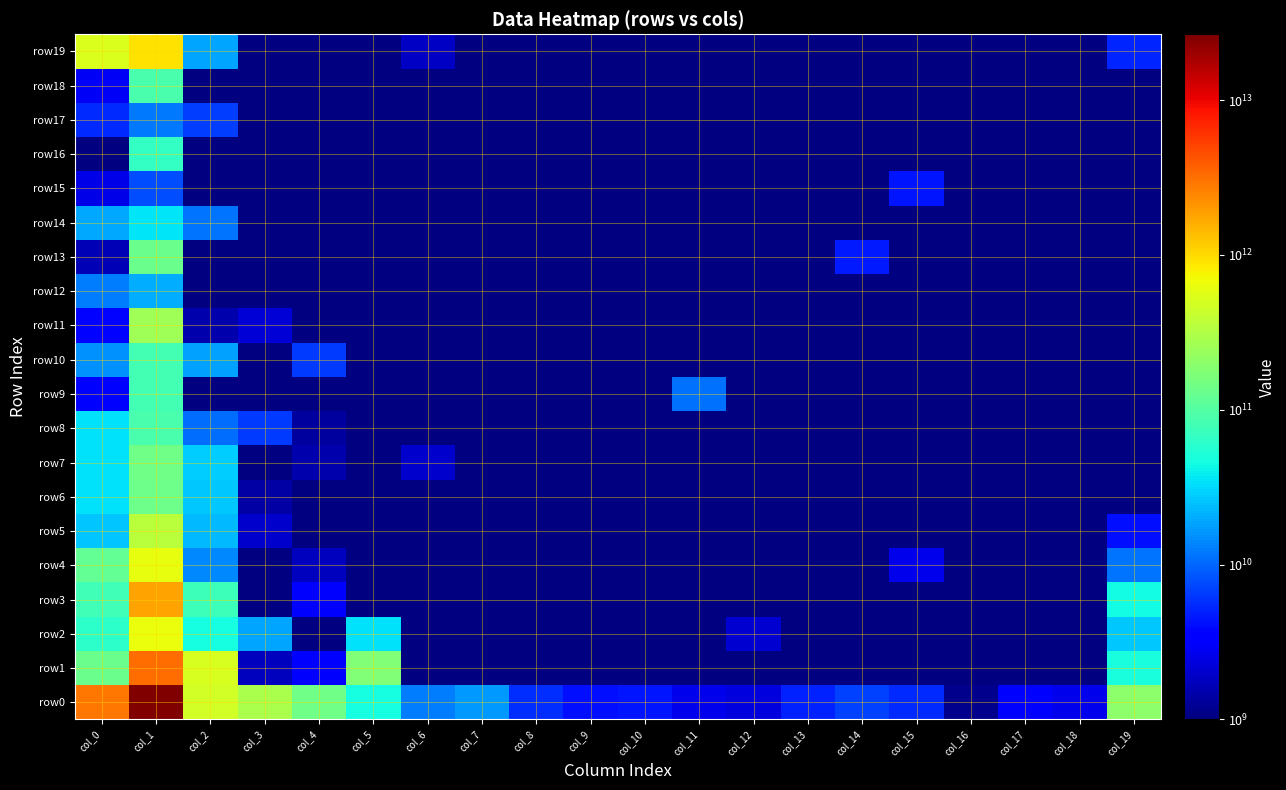

Reading left to right, transcribe all the data shown in this chart.

row0: col_0=2907327851363	col_1=26622785223619	col_2=461130680582	col_3=286853997249	col_4=139583397479	col_5=45865890141	col_6=12752784706	col_7=16369940836	col_8=5614529770	col_9=4106417354	col_10=4421171369	col_11=2630603259	col_12=2327454998	col_13=5003721644	col_14=6775507141	col_15=5527624187	col_16=1131021967	col_17=3162814125	col_18=2626009233	col_19=205431513478
row1: col_0=131826890725	col_1=3270845603288	col_2=516605020104	col_3=1780534798	col_4=3211735824	col_5=175133091287	col_6=1000000	col_7=1021848785	col_8=9132653	col_9=1000000	col_10=1000000	col_11=1000000	col_12=1000000	col_13=1000000	col_14=1000000	col_15=1000000	col_16=1000000	col_17=1000000	col_18=1000000	col_19=48510148229
row2: col_0=60599118649	col_1=645076633056	col_2=47406152658	col_3=18525544764	col_4=930010828	col_5=34413090093	col_6=14130676	col_7=1000000	col_8=1000000	col_9=1000000	col_10=1000000	col_11=1000000	col_12=2072051712	col_13=1000000	col_14=1000000	col_15=1000000	col_16=1000000	col_17=1000000	col_18=1000000	col_19=27033588601
row3: col_0=78710144289	col_1=1819217613751	col_2=76187800360	col_3=307046028	col_4=3175759513	col_5=19167560	col_6=565077288	col_7=66670780	col_8=1000000	col_9=1000000	col_10=1000000	col_11=1000000	col_12=1000000	col_13=1000000	col_14=1000000	col_15=1000000	col_16=1000000	col_17=1000000	col_18=1000000	col_19=45239237830
row4: col_0=121838215629	col_1=622496411455	col_2=14317953732	col_3=1036858489	col_4=1788503046	col_5=85827149	col_6=447375446	col_7=1000000	col_8=1000000	col_9=1000000	col_10=1000000	col_11=1000000	col_12=1000000	col_13=1000000	col_14=1000000	col_15=2603040000	col_16=1000000	col_17=1000000	col_18=1000000	col_19=11784212691
row5: col_0=25514573020	col_1=359137979766	col_2=22811620110	col_3=2019272718	col_4=189727483	col_5=320648585	col_6=13891404	col_7=1000000	col_8=1000000	col_9=1000000	col_10=1000000	col_11=1000000	col_12=1000000	col_13=1000000	col_14=1000000	col_15=1000000	col_16=1000000	col_17=1000000	col_18=1000000	col_19=4092920468
row6: col_0=34349951373	col_1=136280955608	col_2=26514580233	col_3=1375505740	col_4=91011591	col_5=20801121	col_6=1000000	col_7=1000000	col_8=1000000	col_9=1000000	col_10=1000000	col_11=1000000	col_12=1000000	col_13=1000000	col_14=1000000	col_15=1000000	col_16=1000000	col_17=1000000	col_18=1000000	col_19=1000000
row7: col_0=33307636533	col_1=142712642648	col_2=27838005493	col_3=427990765	col_4=1510249351	col_5=1000000	col_6=1986338173	col_7=1000000	col_8=1000000	col_9=1000000	col_10=1000000	col_11=1000000	col_12=1000000	col_13=1000000	col_14=1000000	col_15=1000000	col_16=1000000	col_17=1000000	col_18=1000000	col_19=1000000
row8: col_0=34223245894	col_1=86653042694	col_2=10559045493	col_3=6421200702	col_4=1368332154	col_5=1000000	col_6=1000000	col_7=1000000	col_8=27845020	col_9=1000000	col_10=1000000	col_11=1000000	col_12=1000000	col_13=1000000	col_14=1000000	col_15=1000000	col_16=1000000	col_17=1000000	col_18=1000000	col_19=53120381
row9: col_0=3431769590	col_1=80533129965	col_2=203558555	col_3=51891644	col_4=100763711	col_5=1000000	col_6=258100000	col_7=1000000	col_8=1000000	col_9=1000000	col_10=141893890	col_11=11332630823	col_12=1000000	col_13=1000000	col_14=1000000	col_15=1000000	col_16=1000000	col_17=1000000	col_18=1000000	col_19=1000000
row10: col_0=15037259111	col_1=80154245499	col_2=17769519788	col_3=164729405	col_4=6410228350	col_5=1000000	col_6=1000000	col_7=1000000	col_8=1000000	col_9=1000000	col_10=1000000	col_11=1000000	col_12=1000000	col_13=1000000	col_14=1000000	col_15=1000000	col_16=1000000	col_17=1000000	col_18=1000000	col_19=1000000
row11: col_0=3617748387	col_1=255384460861	col_2=1499267425	col_3=2165757870	col_4=73925559	col_5=1000000	col_6=1000000	col_7=1000000	col_8=1000000	col_9=1000000	col_10=1000000	col_11=1000000	col_12=1000000	col_13=1000000	col_14=1000000	col_15=1000000	col_16=1000000	col_17=1000000	col_18=1000000	col_19=1000000
row12: col_0=12498890130	col_1=19830668104	col_2=84167082	col_3=988899278	col_4=90752194	col_5=129850000	col_6=1000000	col_7=1000000	col_8=1000000	col_9=1000000	col_10=1000000	col_11=1000000	col_12=1000000	col_13=1000000	col_14=1000000	col_15=1000000	col_16=1000000	col_17=1000000	col_18=1000000	col_19=1000000
row13: col_0=1638792336	col_1=133190370276	col_2=415922215	col_3=84233065	col_4=1000000	col_5=8100813	col_6=220918814	col_7=1000000	col_8=1000000	col_9=1000000	col_10=1000000	col_11=1000000	col_12=1000000	col_13=1000000	col_14=4540085949	col_15=1000000	col_16=1000000	col_17=1000000	col_18=1000000	col_19=1000000
row14: col_0=19266949448	col_1=35019427955	col_2=11375071456	col_3=12000202	col_4=88000034	col_5=6000000	col_6=1000000	col_7=1000000	col_8=1000000	col_9=1000000	col_10=1000000	col_11=1000000	col_12=1000000	col_13=1000000	col_14=1000000	col_15=1000000	col_16=1000000	col_17=1000000	col_18=1000000	col_19=1000000
row15: col_0=2556914451	col_1=7902838071	col_2=903706021	col_3=327000107	col_4=149306920	col_5=1000000	col_6=1000000	col_7=1000000	col_8=1000000	col_9=1000000	col_10=1000000	col_11=1000000	col_12=1000000	col_13=1000000	col_14=1000000	col_15=4422007947	col_16=1000000	col_17=1000000	col_18=1000000	col_19=1000000
row16: col_0=250887410	col_1=66520612333	col_2=37676199	col_3=11934703	col_4=12905192	col_5=8401972	col_6=1000000	col_7=1000000	col_8=1000000	col_9=1000000	col_10=1000000	col_11=1000000	col_12=1000000	col_13=1000000	col_14=1000000	col_15=1000000	col_16=1000000	col_17=1000000	col_18=1000000	col_19=1000000
row17: col_0=5371808480	col_1=11824690722	col_2=6572671629	col_3=1000000	col_4=1000000	col_5=1000000	col_6=1000000	col_7=1000000	col_8=1000000	col_9=1000000	col_10=1000000	col_11=1000000	col_12=1000000	col_13=1000000	col_14=1000000	col_15=1000000	col_16=1000000	col_17=1000000	col_18=1000000	col_19=1000000
row18: col_0=2927549723	col_1=87800478995	col_2=1000000	col_3=1000000	col_4=1000000	col_5=8473782	col_6=1000000	col_7=1000000	col_8=1000000	col_9=1000000	col_10=1000000	col_11=1000000	col_12=1000000	col_13=1000000	col_14=1000000	col_15=1000000	col_16=1000000	col_17=1000000	col_18=1000000	col_19=1000000
row19: col_0=535686106398	col_1=913110915246	col_2=18654916374	col_3=78864293	col_4=1000000	col_5=6720378	col_6=1887325413	col_7=1000000	col_8=1000000	col_9=238864418	col_10=1000000	col_11=1000000	col_12=1000000	col_13=1000000	col_14=1000000	col_15=1000000	col_16=1000000	col_17=1000000	col_18=1000000	col_19=5242833052